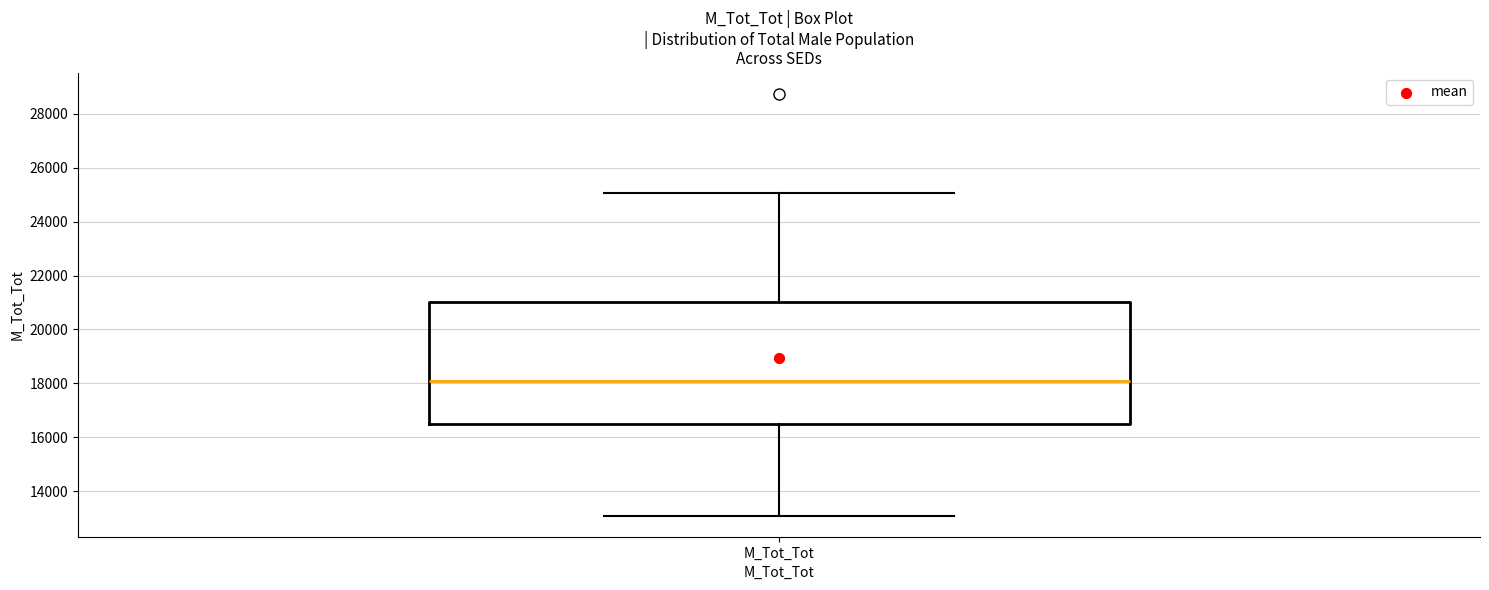

Read this box plot against the y-axis: the position of the median line, the range covered by the box, and the ends of both whiskers. The values are not printed on the chart, so give them approximately, as read against the axis.

median 18000, box 16400 to 21000, whiskers 13000 to 25000